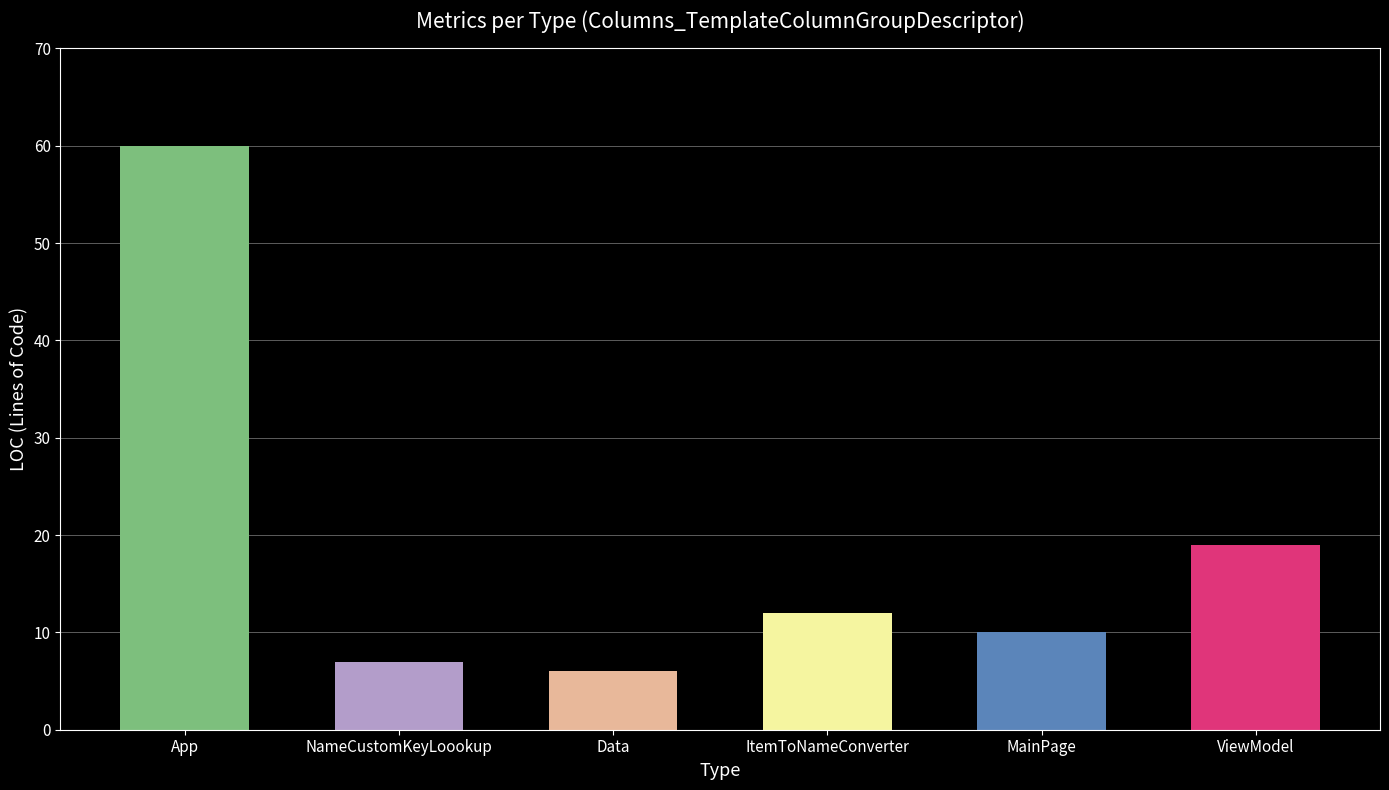

Is it true that the value at MainPage is 14?

False